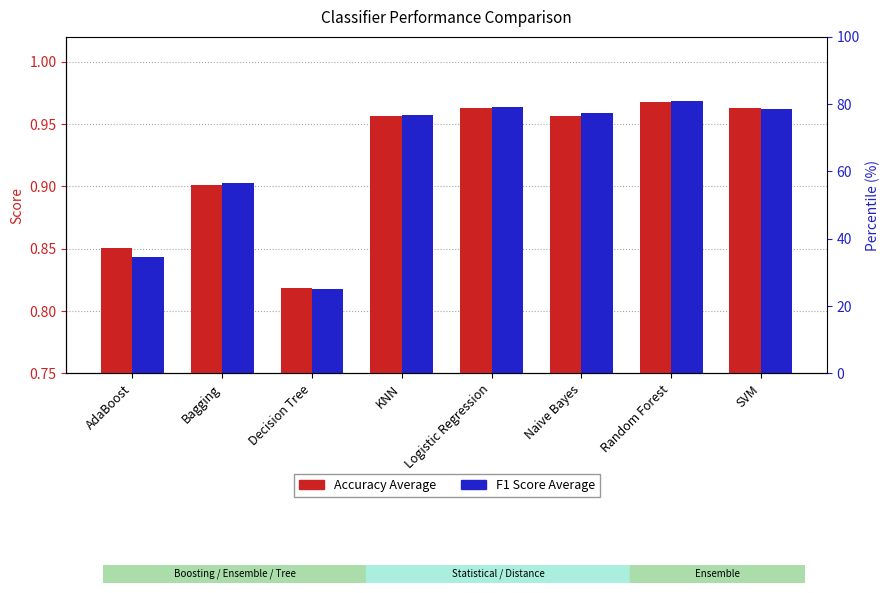

What is the total value across all series at Random Forest?

1.9